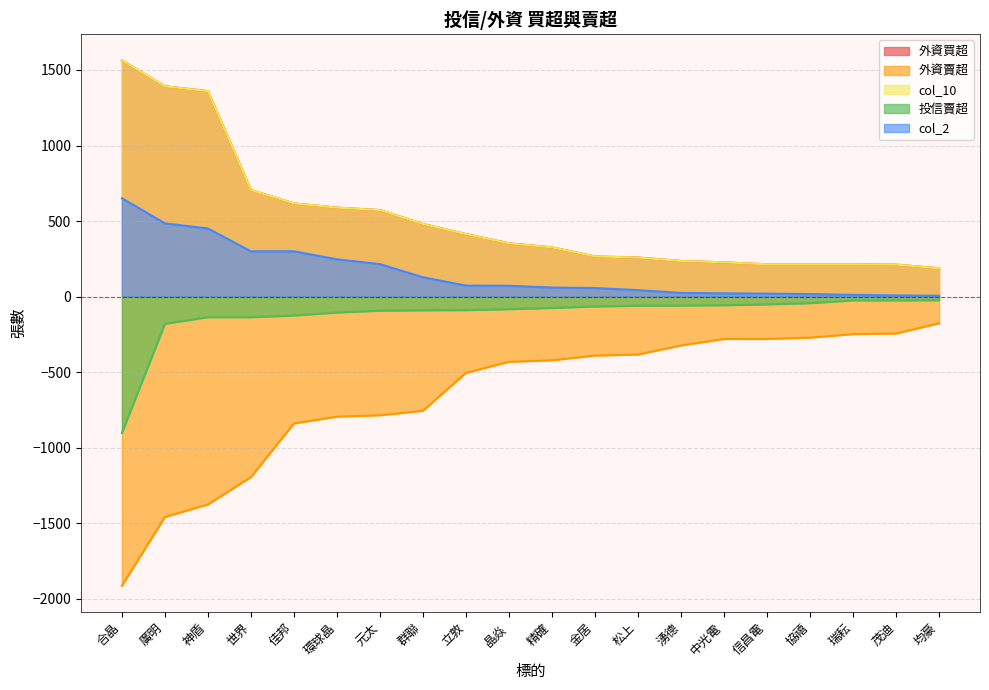

Does the chart have visible grid lines?

Yes